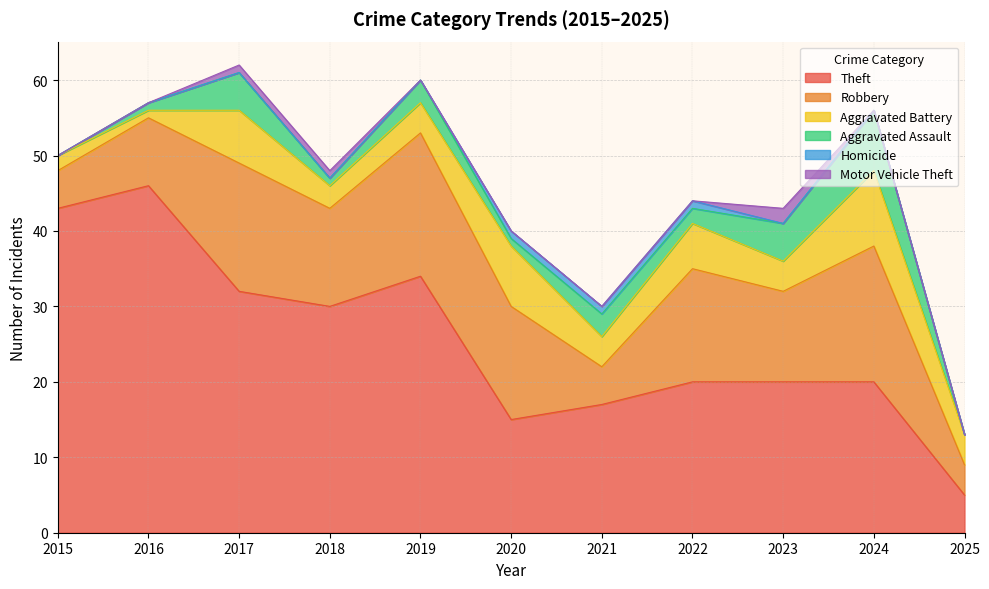

True or false: Aggravated Battery and Motor Vehicle Theft cross at least once.

False